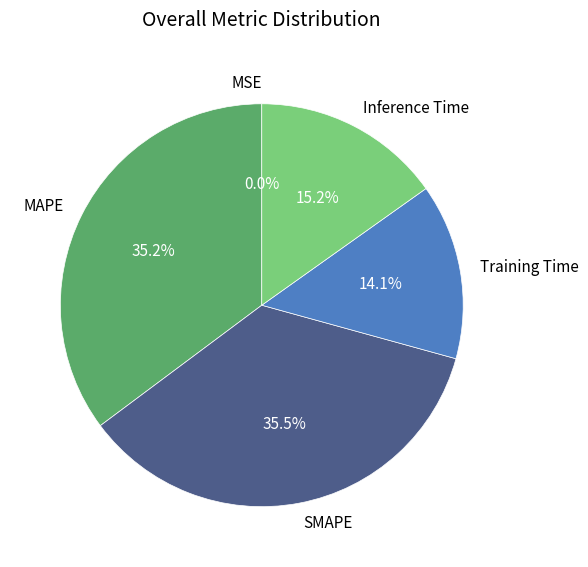

Does any single category account for the majority?

No